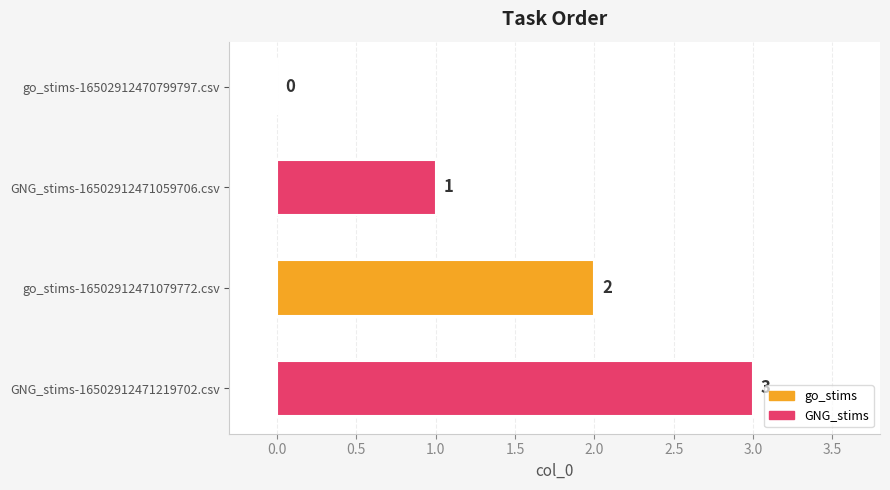

The chart shows a value of 0 at go_stims-16502912470799797.csv. True or false?

True